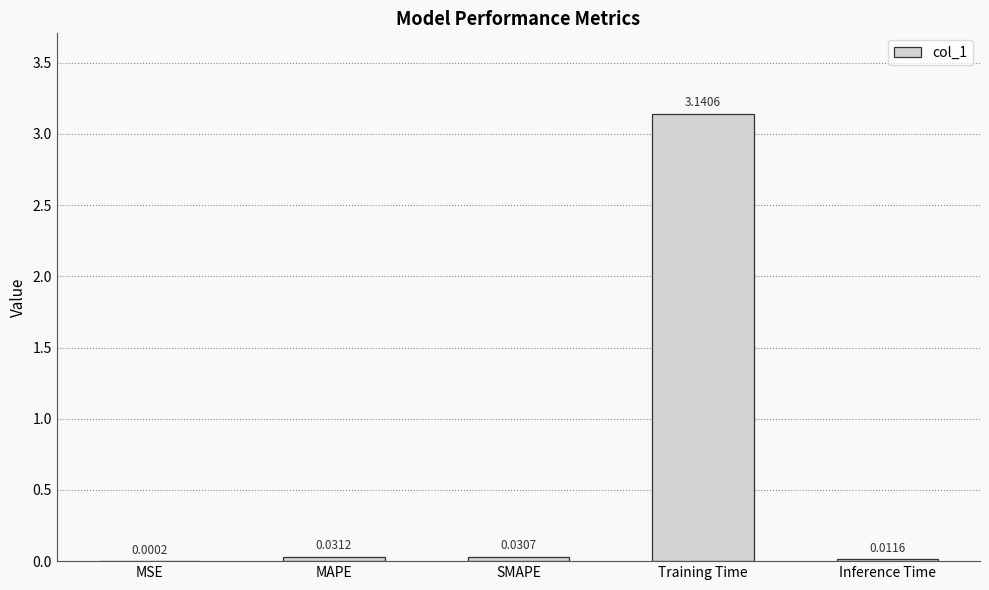

Which has a higher value, Training Time or SMAPE?

Training Time